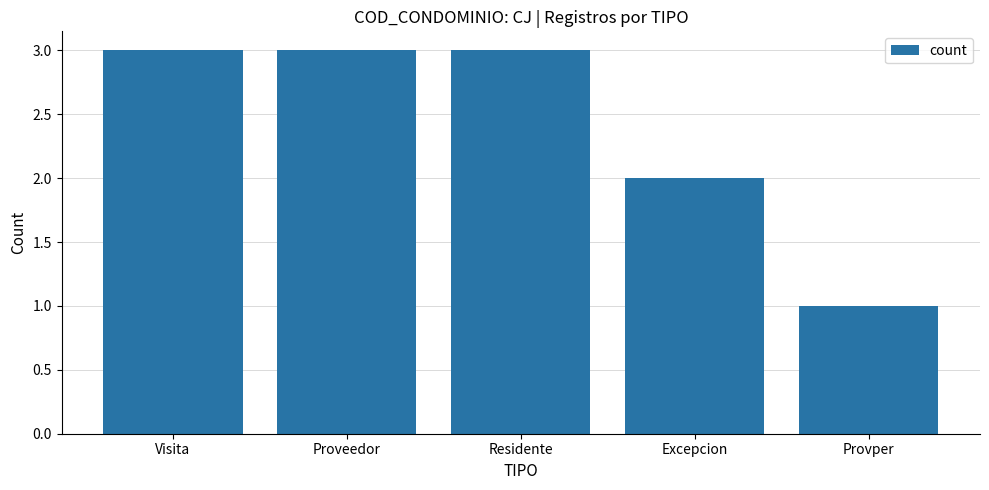

What is the change in value from Residente to Excepcion?

-1